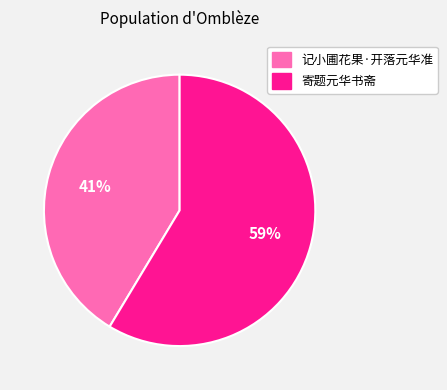

What is the largest slice in the pie chart?

寄题元华书斋